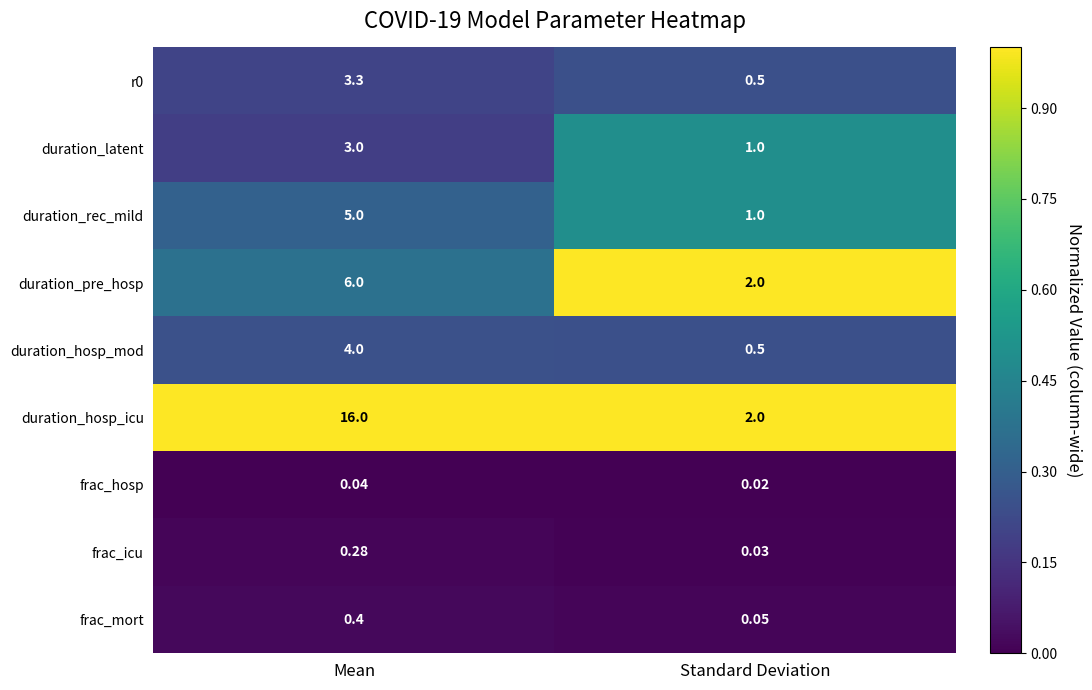

Which category has the highest value in the duration_pre_hosp series?

Mean